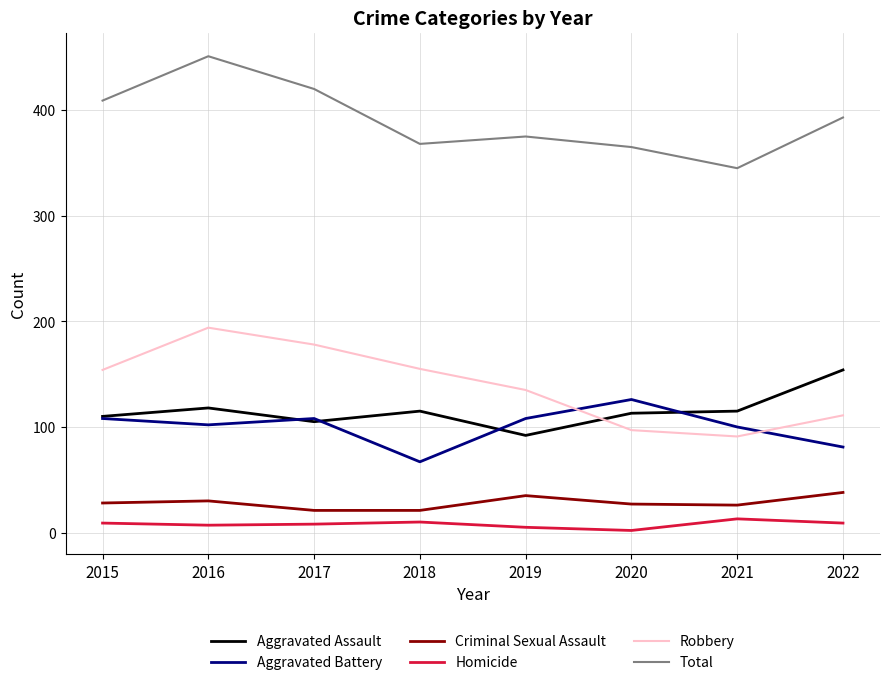

At which category is the sum across all series the highest?

2016